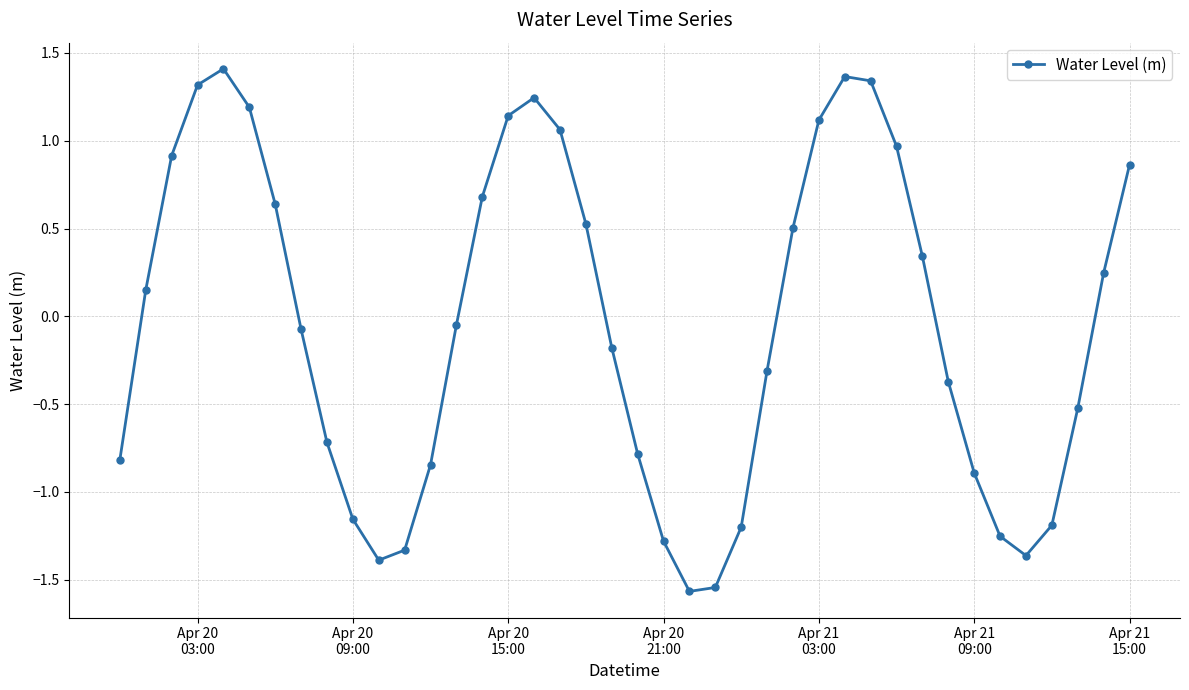

What is the value of the 19th point from the left?

0.5